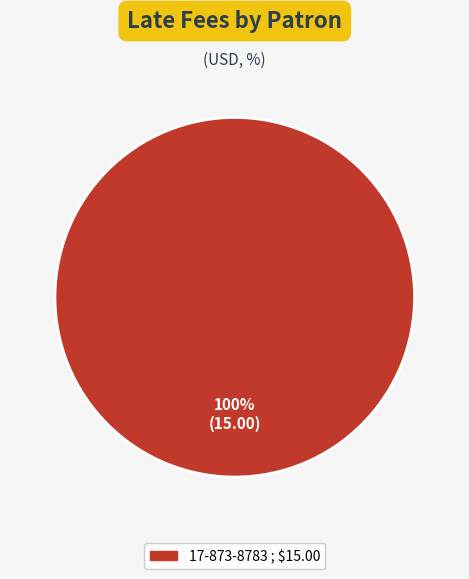

Does any single category account for the majority?

Yes